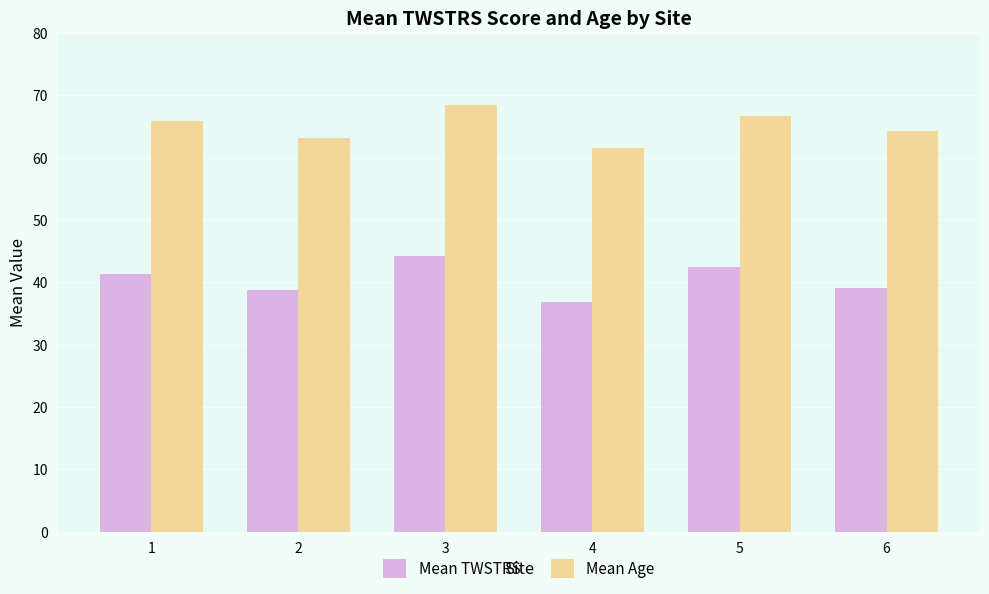

What is the difference between the Mean TWSTRS values at 6 and 1?

2.2